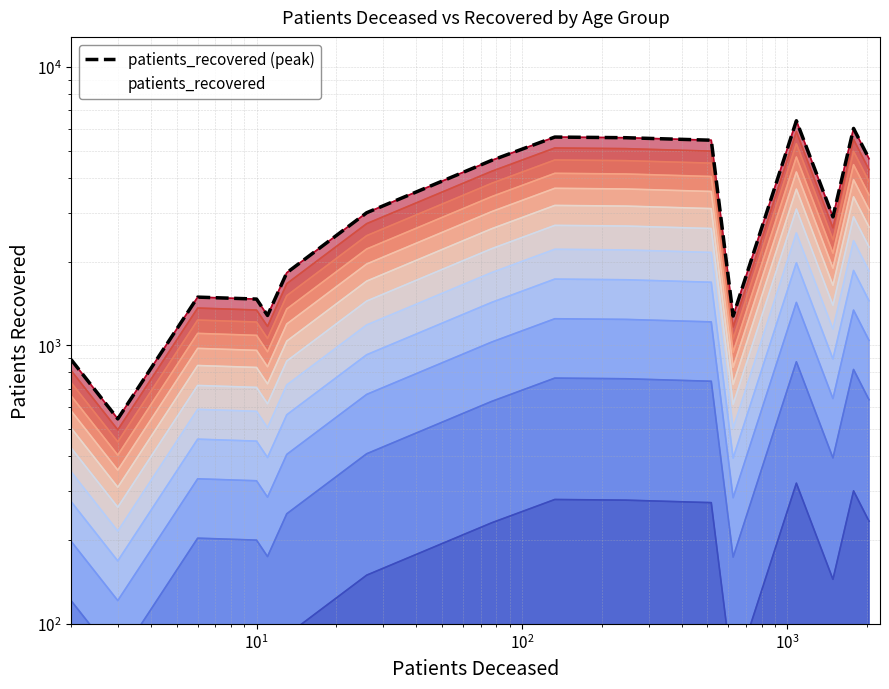

How many interior local peaks (higher than both neighbors) does the data have?

4